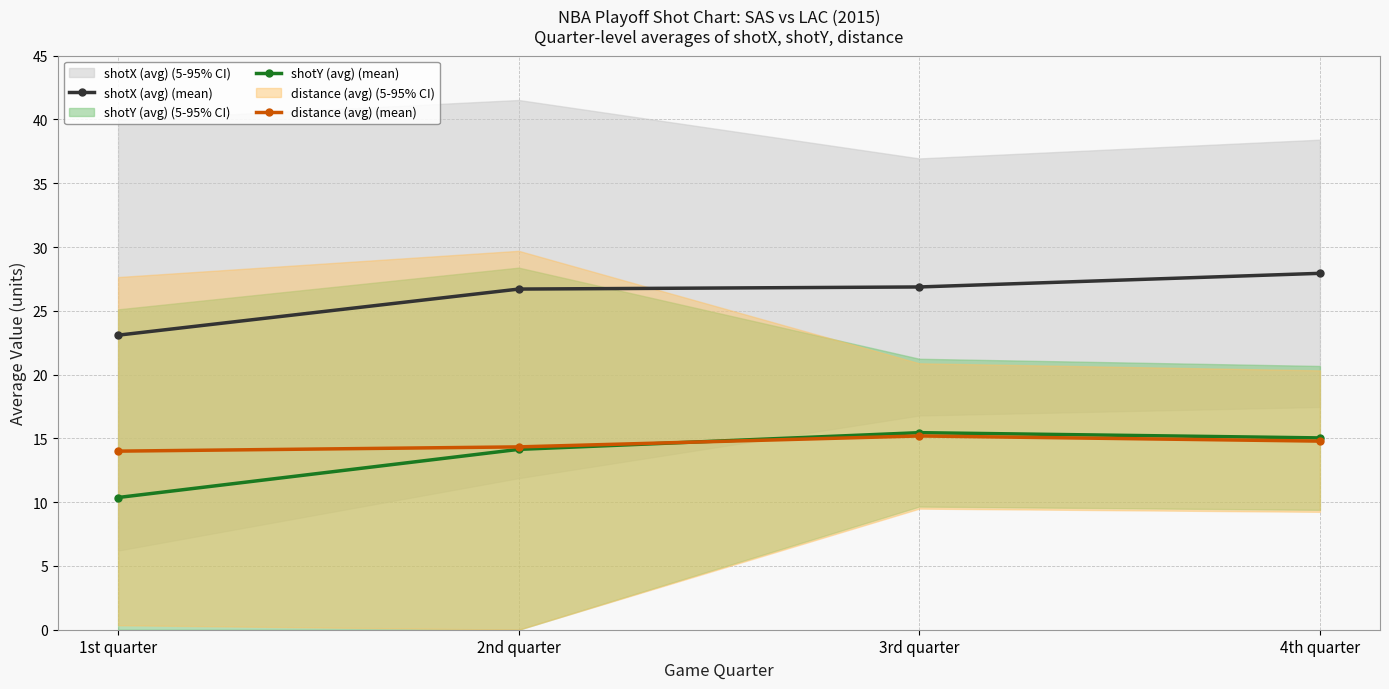

Is this an area chart (filled region under the line)?

No